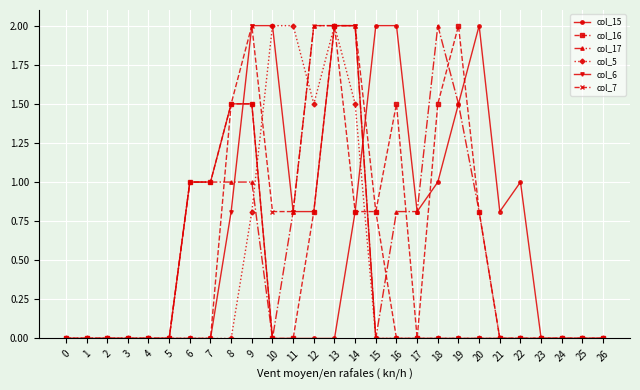

How many lines are shown in the chart?

6